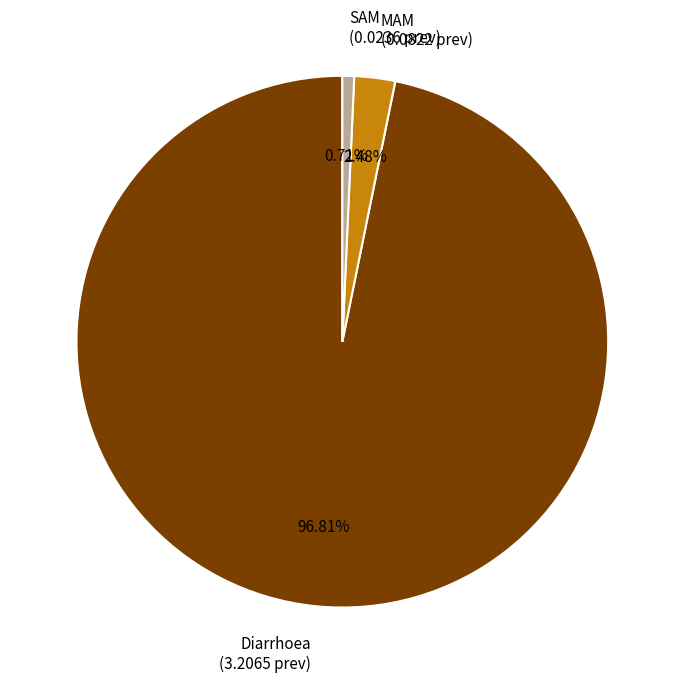

Count the number of slices in the pie.

3